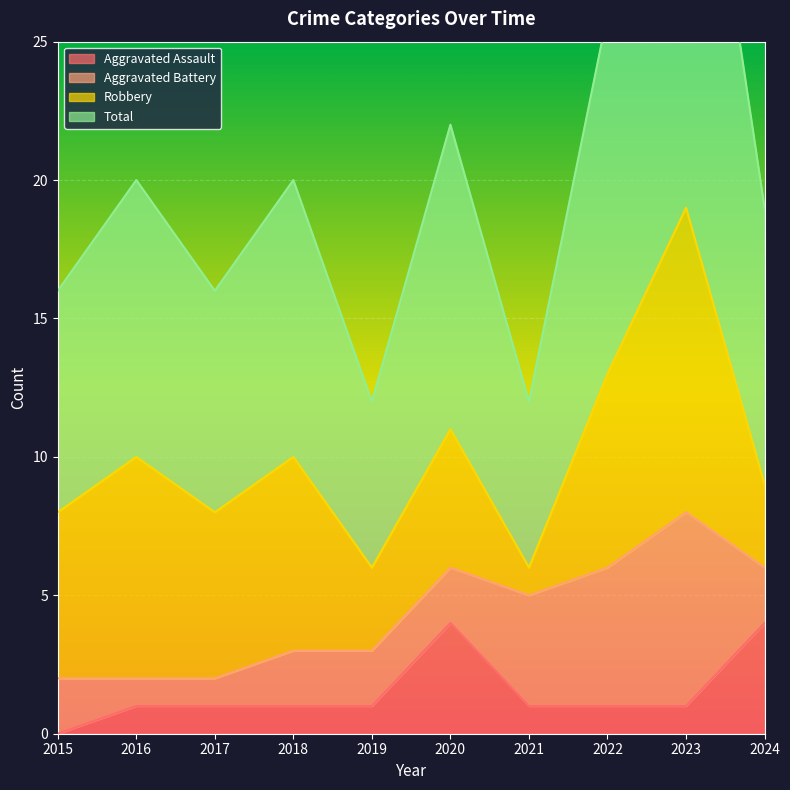

Reading right to left, list all the values displayed in this chart.

Aggravated Assault: 4	1	1	1	4	1	1	1	1	0
Total: 19	38	26	12	22	12	20	16	20	16